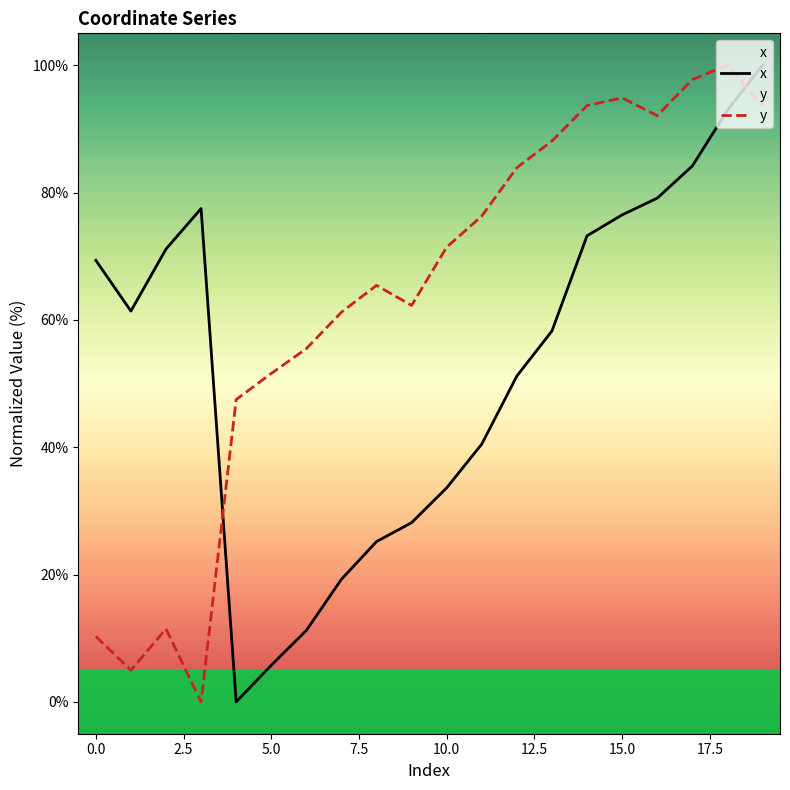

True or false: y and x cross at least once.

True